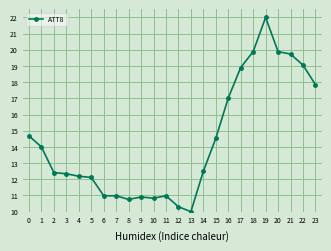

True or false: the data has more than 0 interior local peaks.

True